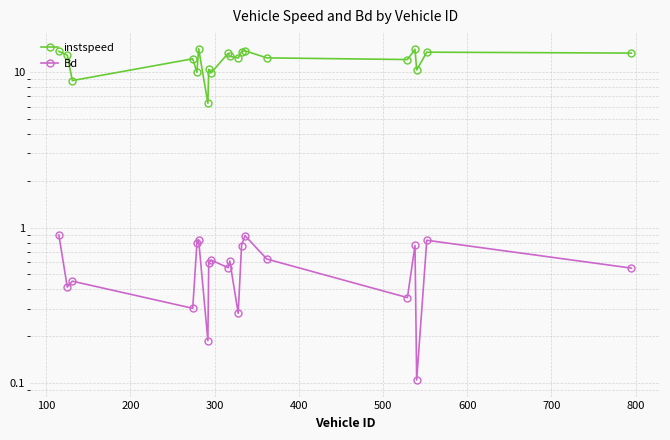

Reading left to right, transcribe all the data shown in this chart.

instspeed: 13.6	12.9	8.8	12.2	10.0	14.2	6.3	10.4	9.9	13.2	12.7	12.3	13.6	13.7	12.4	12.1	14.0	10.3	13.5	13.3
Bd: 0.9	0.4	0.5	0.3	0.8	0.8	0.2	0.6	0.6	0.6	0.6	0.3	0.8	0.9	0.6	0.4	0.8	0.1	0.8	0.5